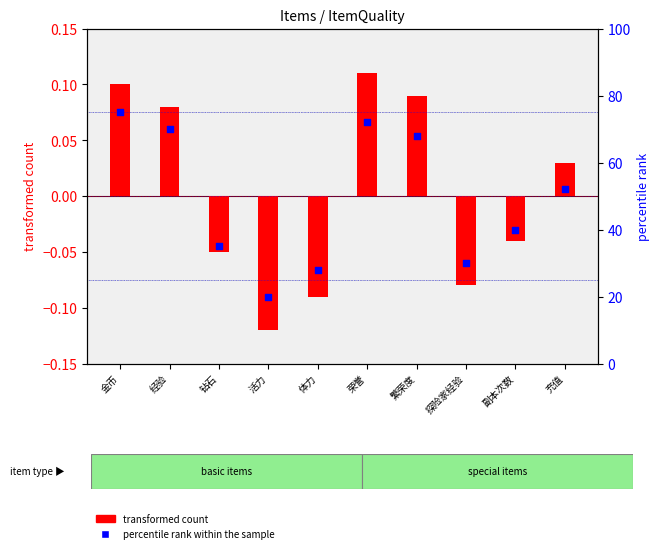

What is the total value across all series at 探险家经验?

29.9